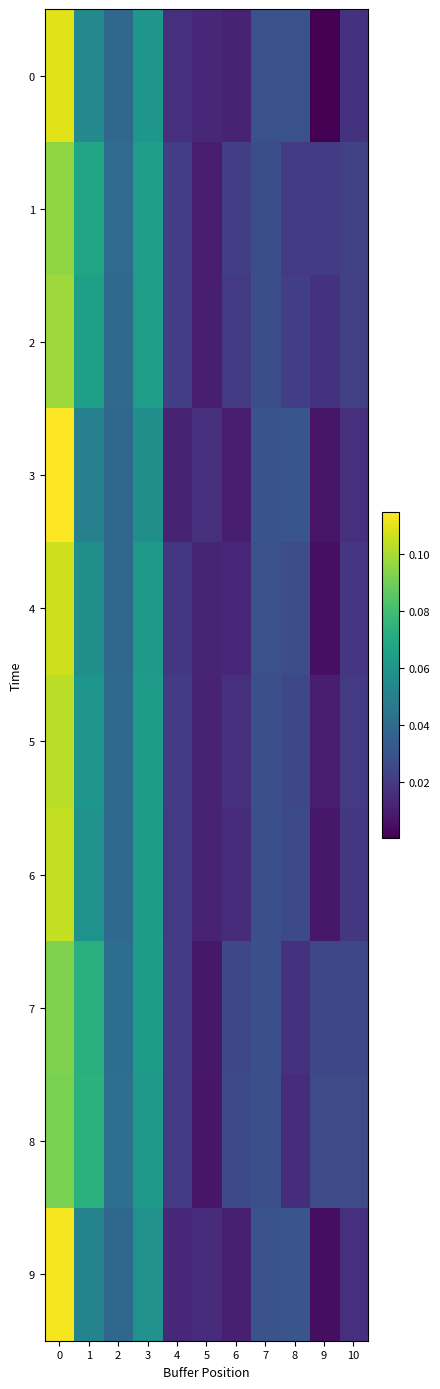

Between 9 and 8, which is larger?

8